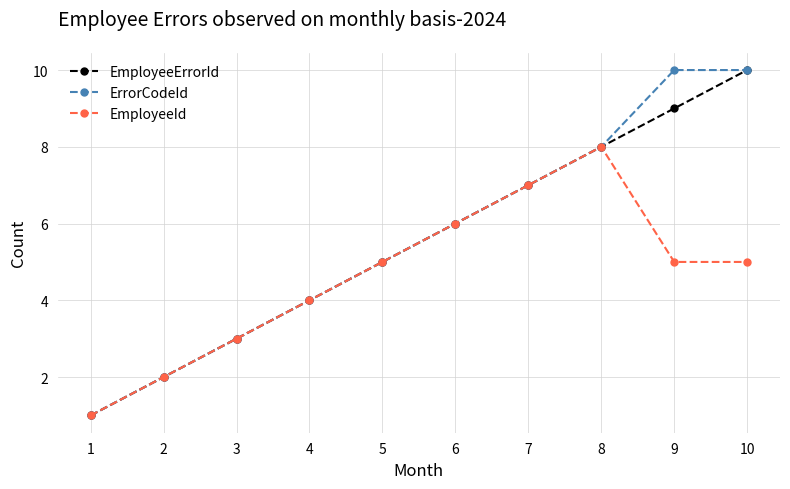

The ErrorCodeId series shows 5 at 4. True or false?

False